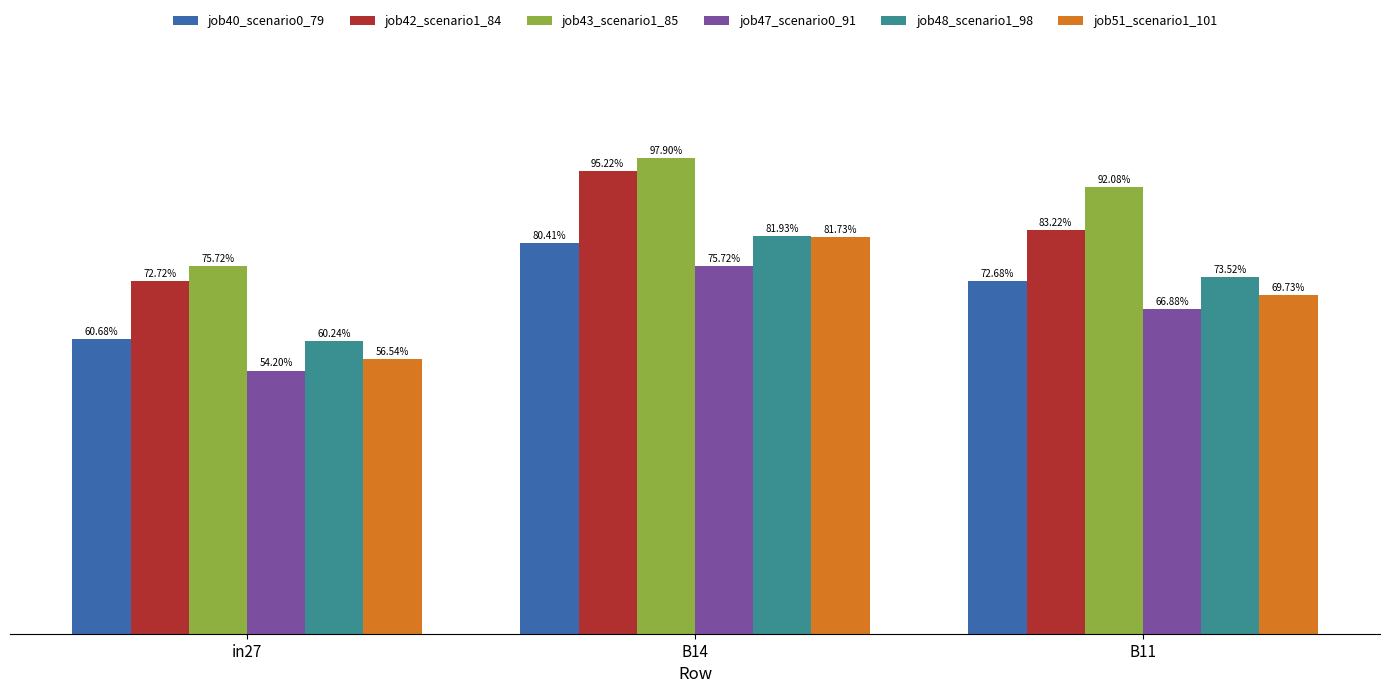

What is the sum of all job43_scenario1_85 values?

2.7